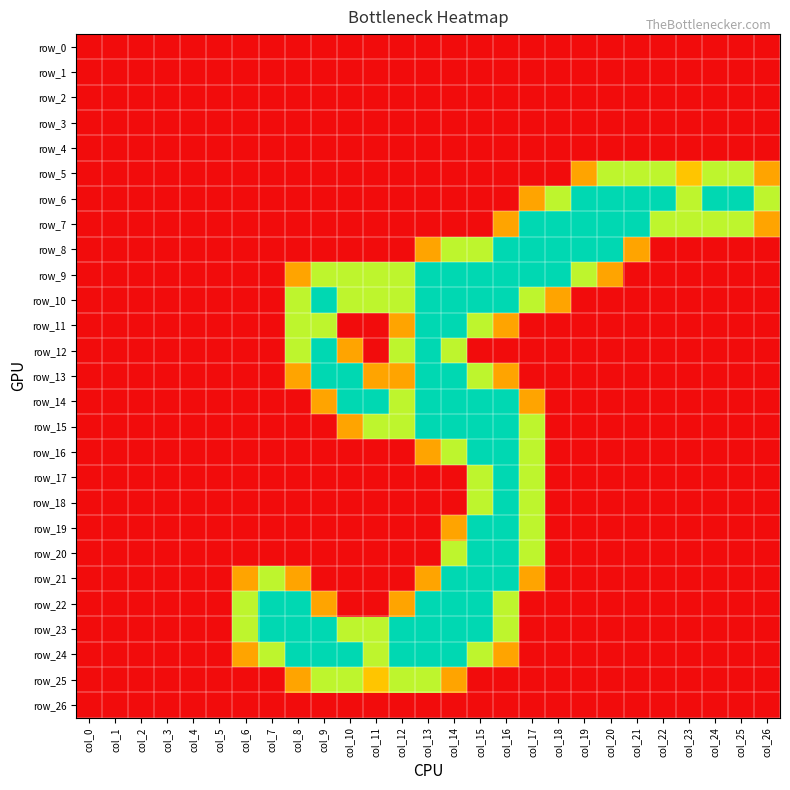

At which category does the chart reach its minimum across all series?

col_0